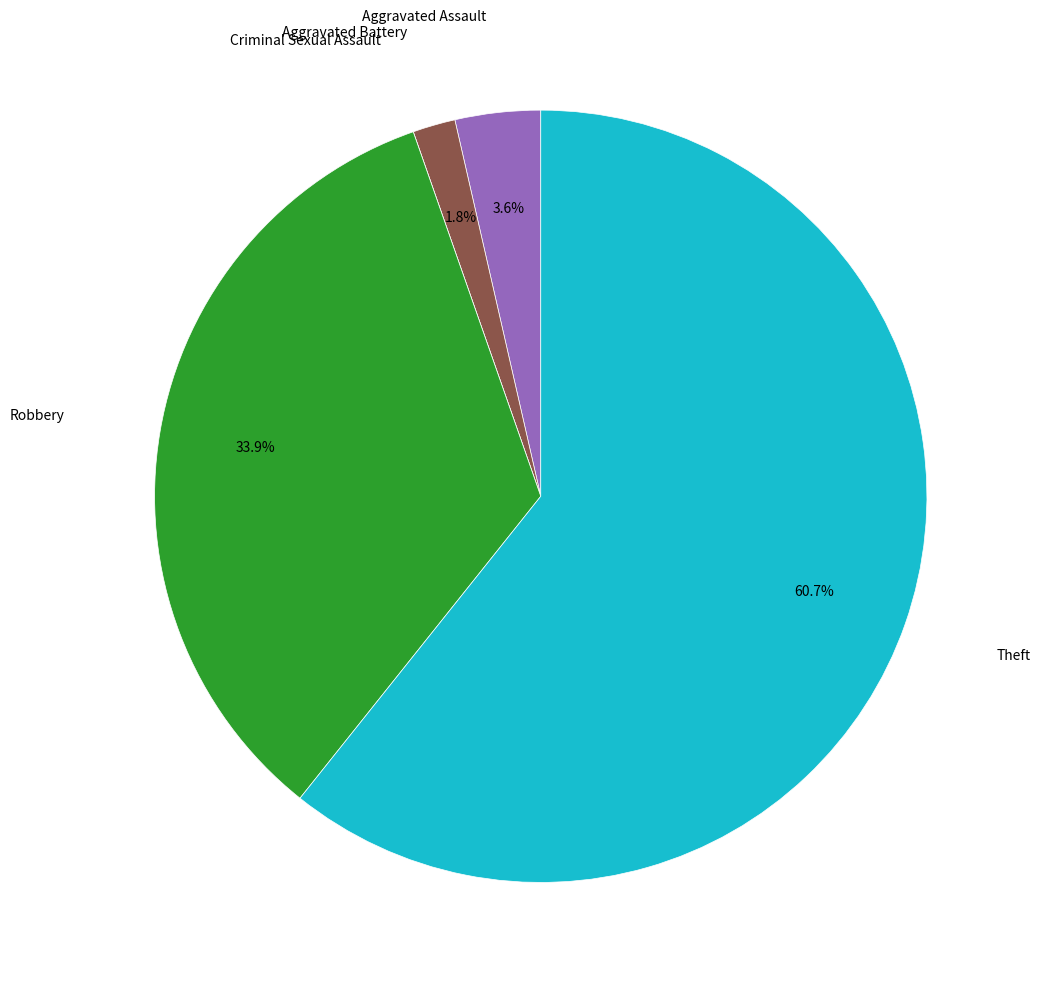

Is there a majority slice in this chart?

Yes